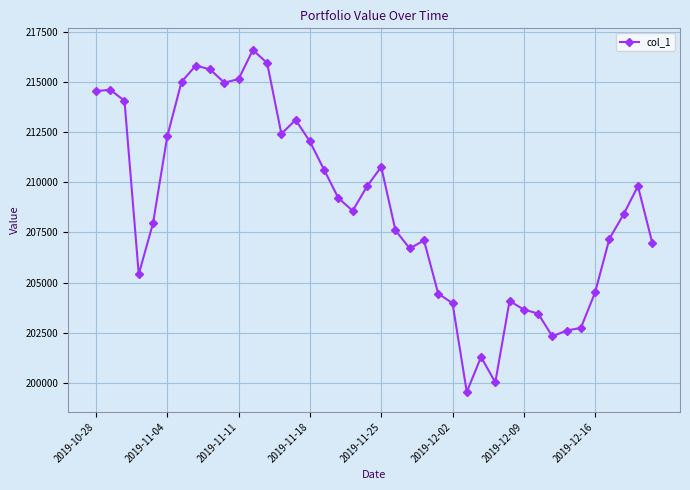

What is the difference between the second highest and minimum values?

16437.9